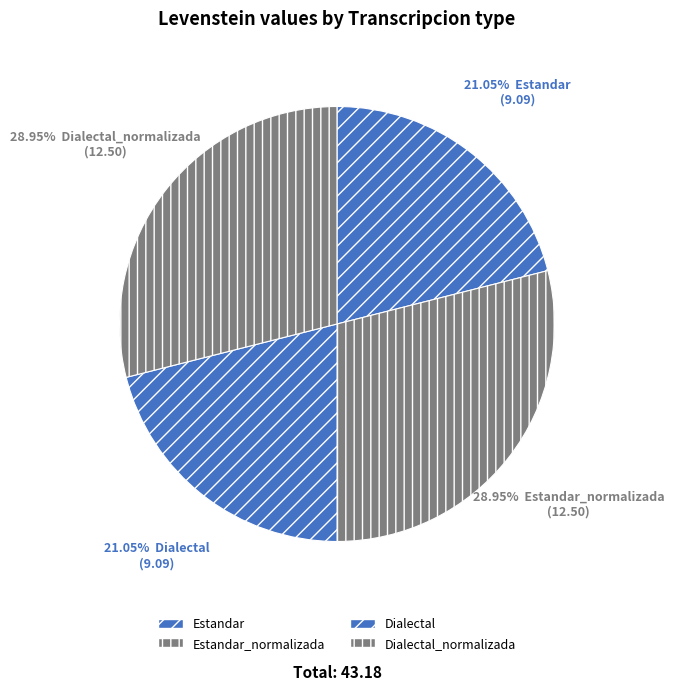

The Estandar_normalizada slice represents 38% of the pie. True or false?

False